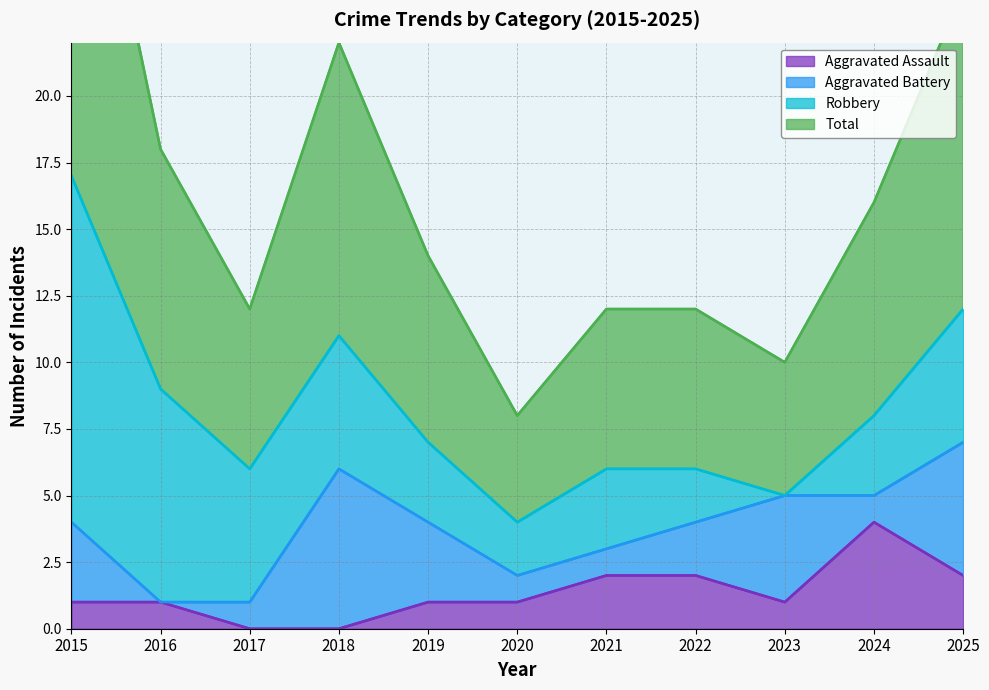

What is the highest value of the Aggravated Assault series?

4